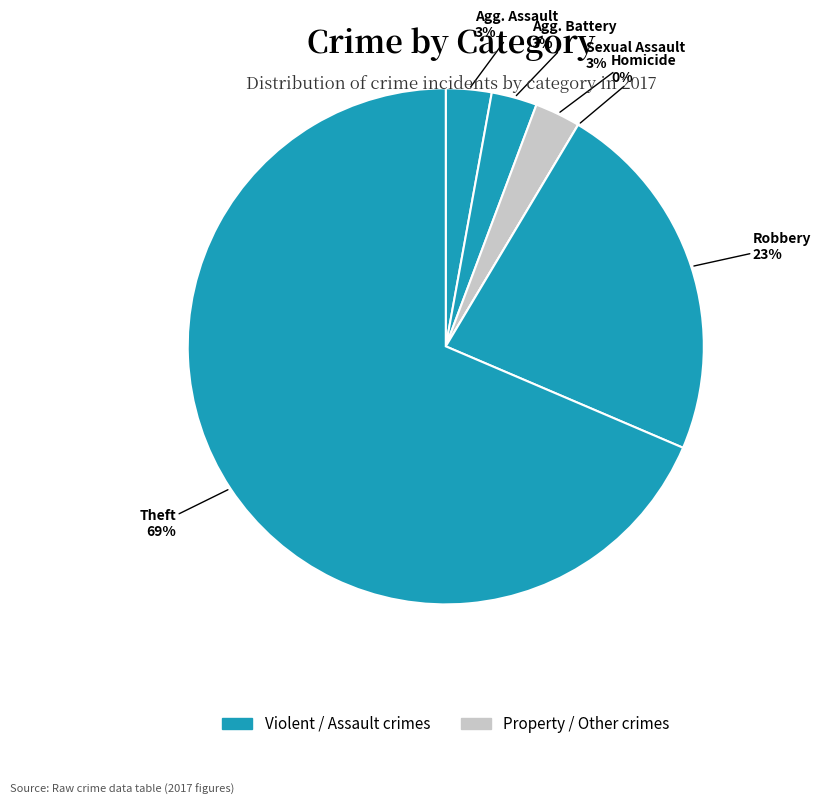

Is there a majority slice in this chart?

Yes